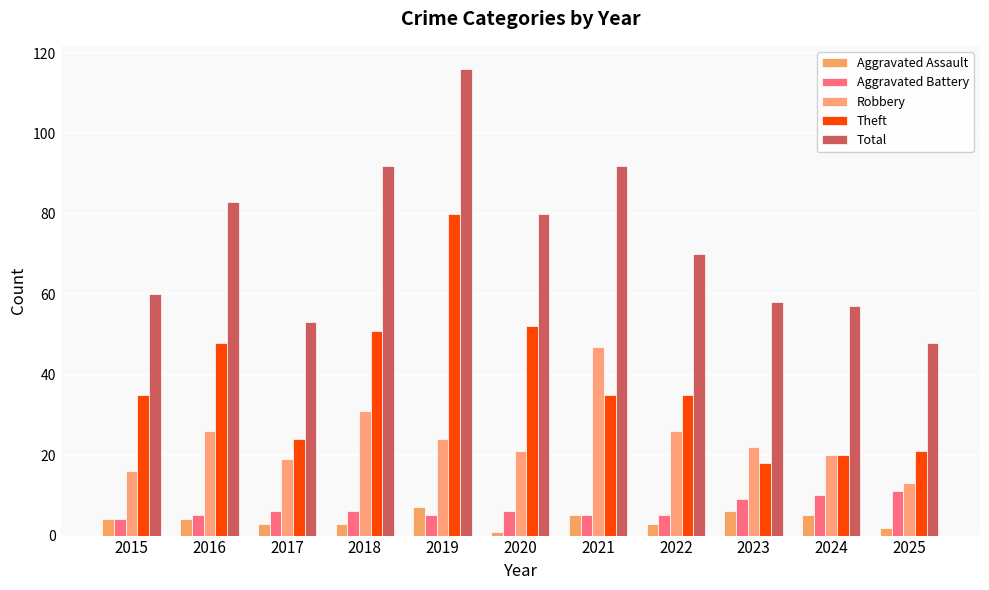

Does the chart contain stacked bars?

No